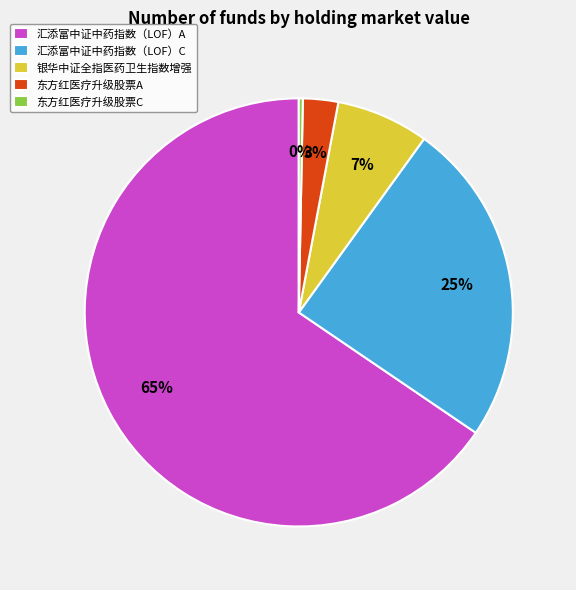

Which has a higher value, 东方红医疗升级股票C or 汇添富中证中药指数（LOF）A?

汇添富中证中药指数（LOF）A